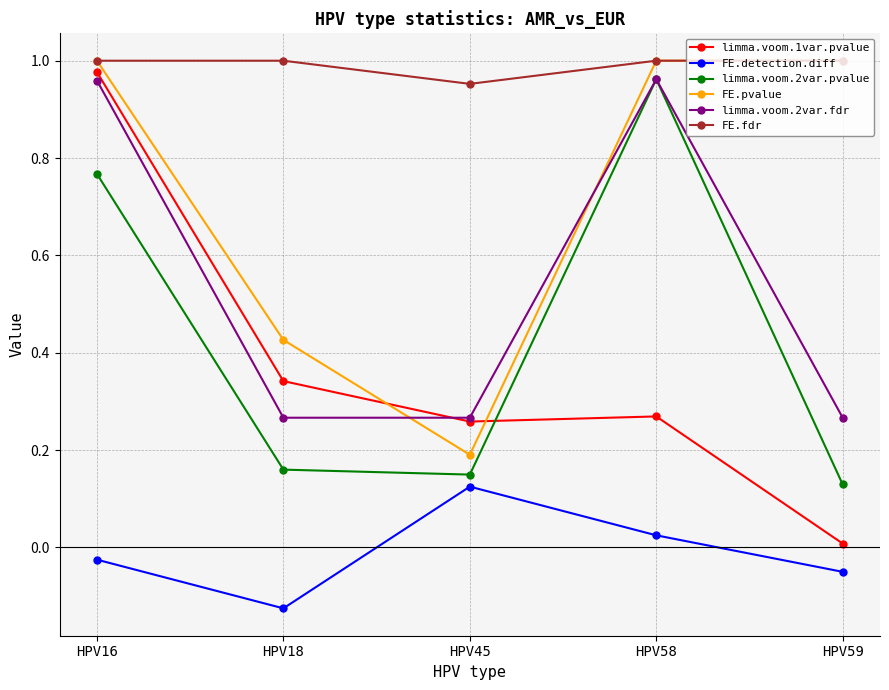

Between HPV18 and HPV58, which series saw the biggest shift?

limma.voom.2var.pvalue